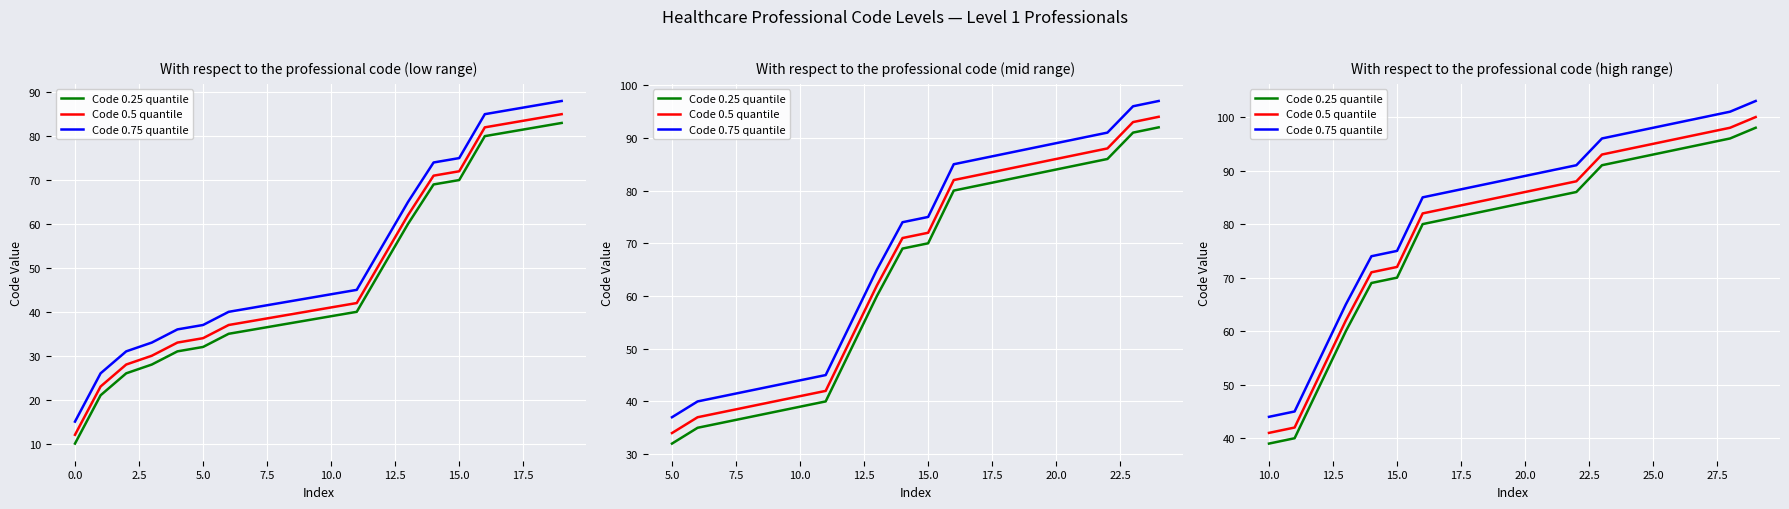

True or false: Code 0.5 quantile and Code 0.75 quantile cross at least once.

False